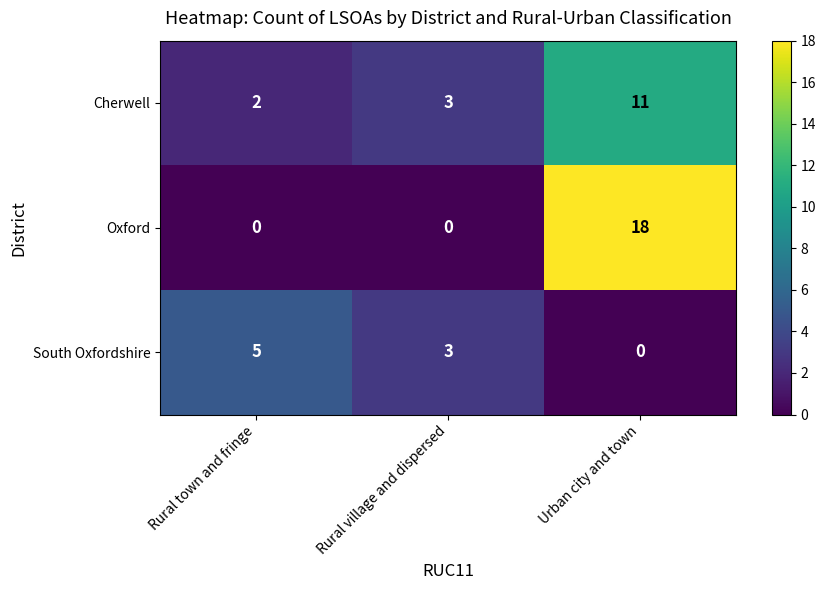

What is the difference between the highest and lowest values at Urban city and town?

18